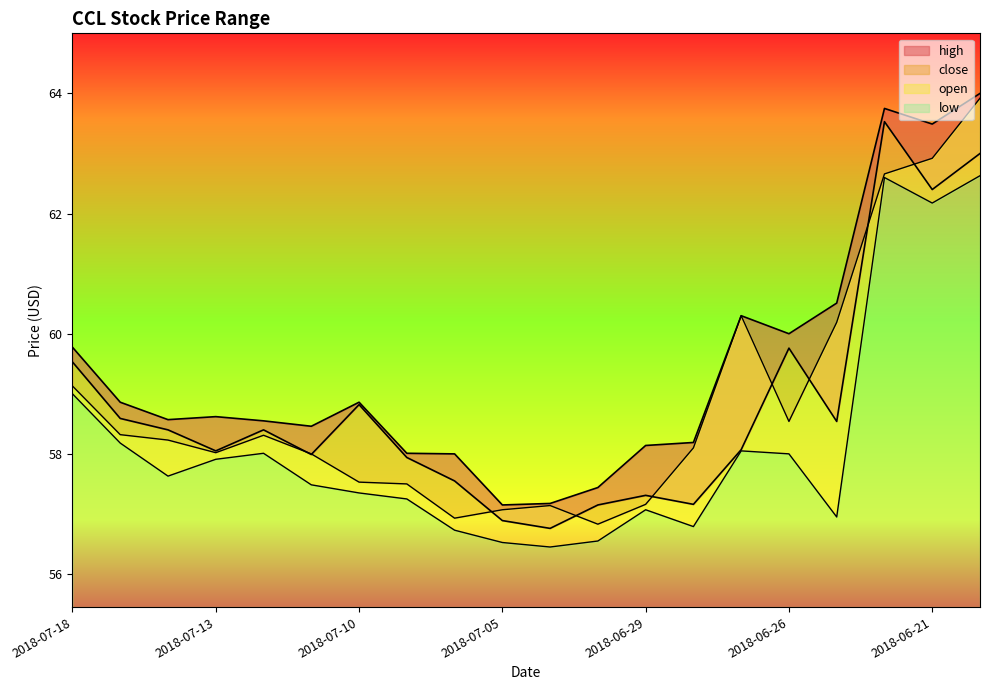

True or false: high and open intersect in this chart.

False